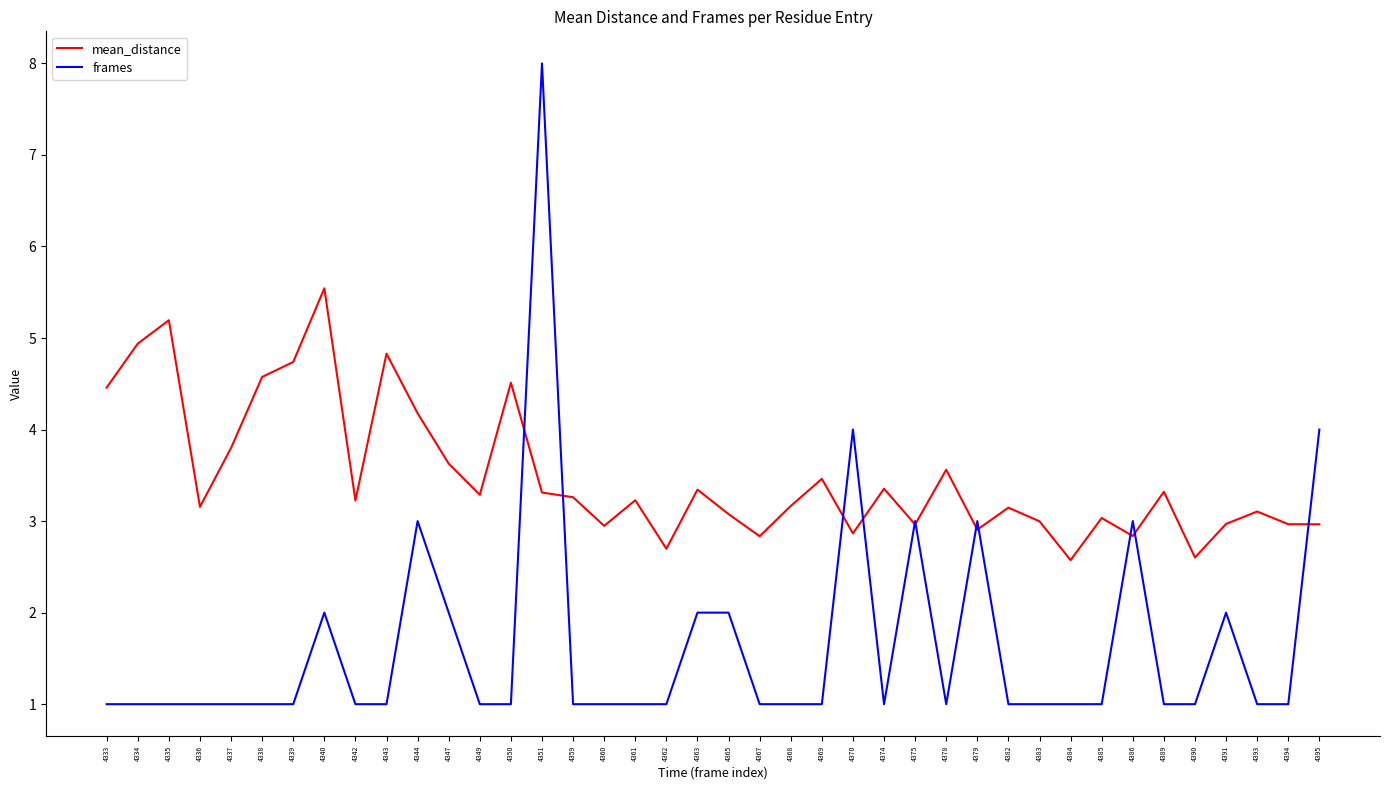

What is the sum of all mean_distance values?

139.6